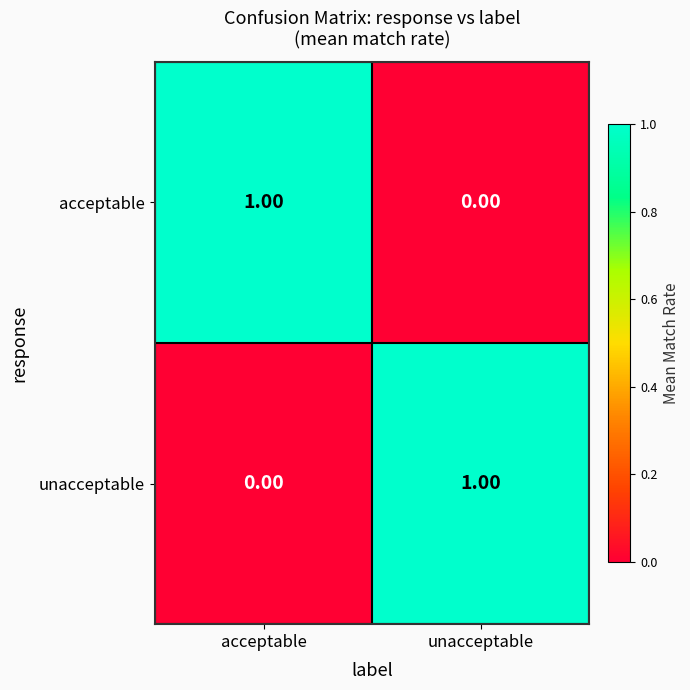

Is the value of acceptable at acceptable greater than the value of unacceptable at acceptable?

Yes